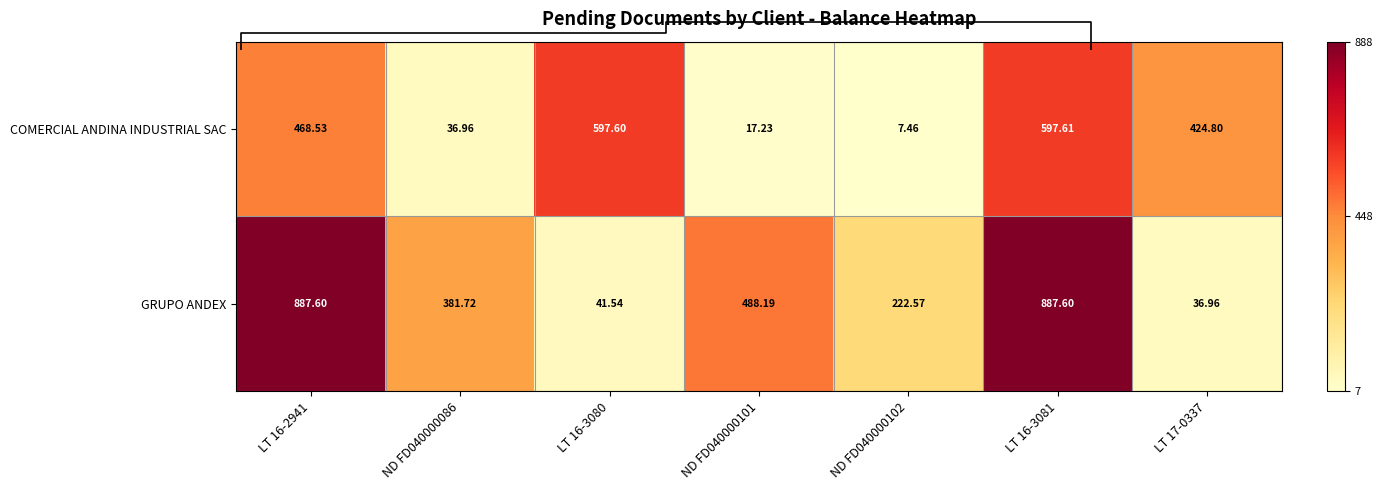

How many data points in COMERCIAL ANDINA INDUSTRIAL SAC are above 424?

4